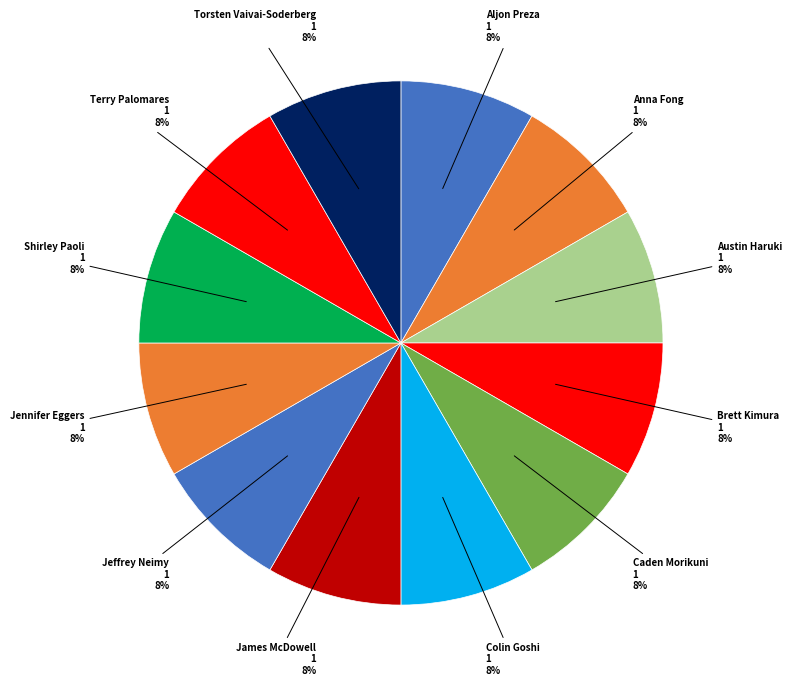

Which category has the biggest portion of the pie?

Aljon Preza